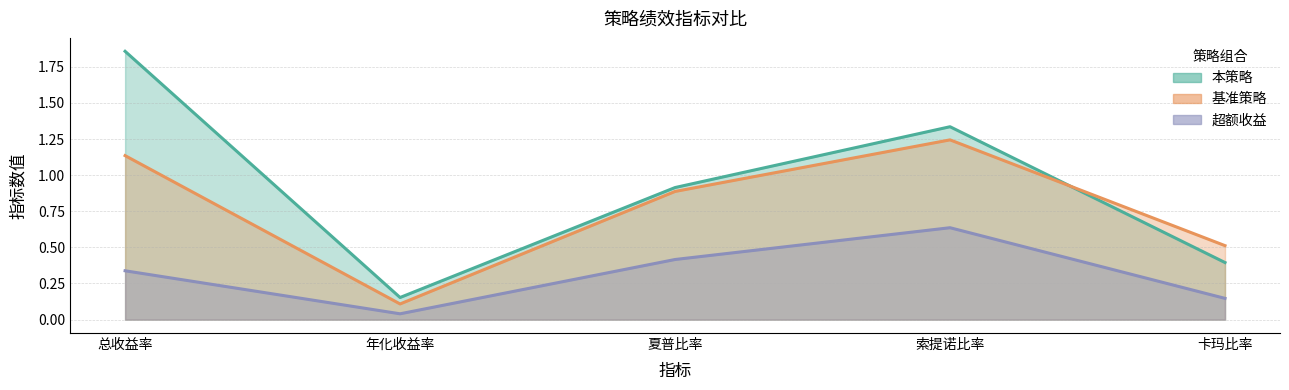

At how many categories does at least one series exceed 0?

5